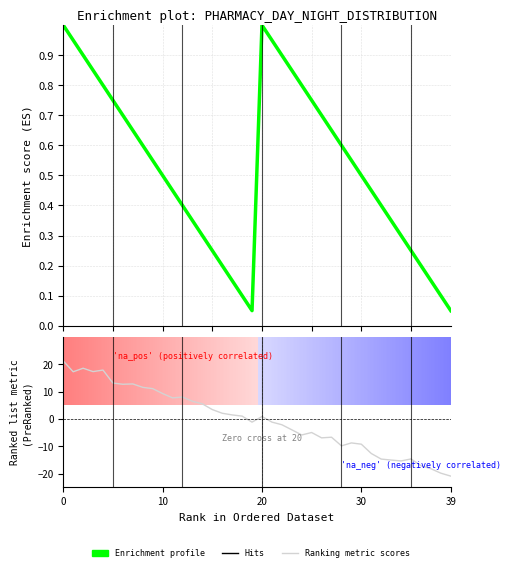

How many interior local peaks does the Ranking metric scores series have?

9